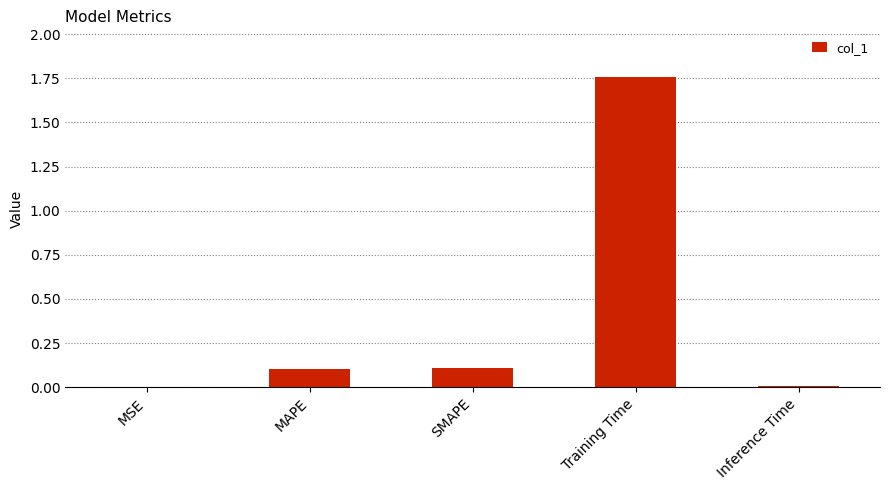

Which has a higher value, SMAPE or Inference Time?

SMAPE